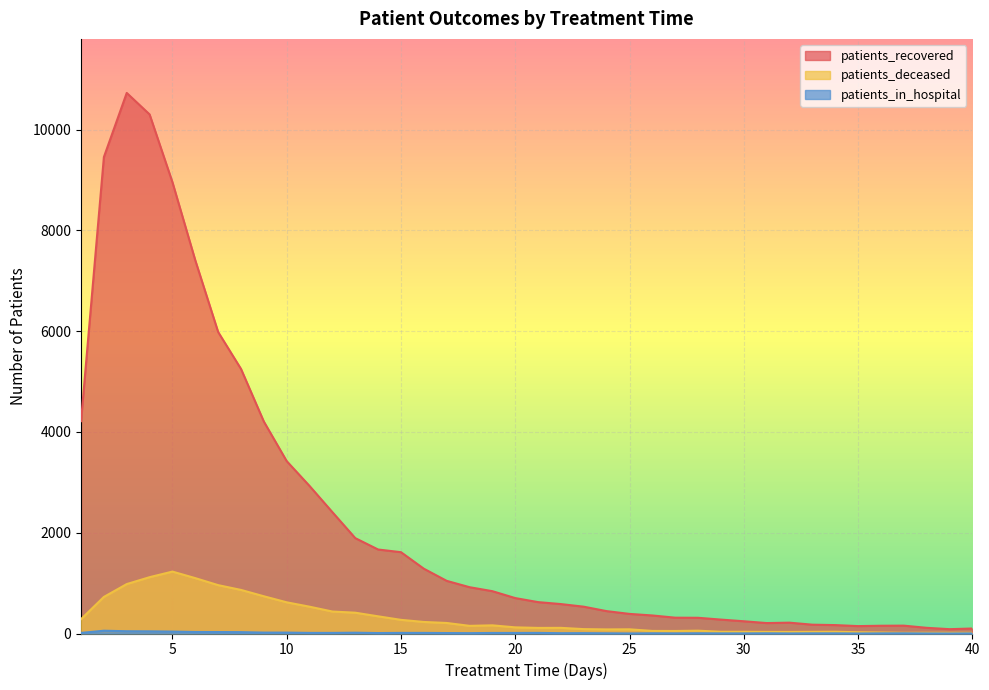

At how many categories does at least one series exceed 6061?

5